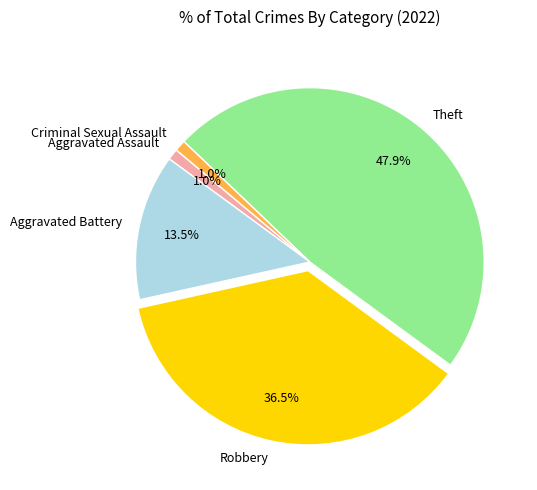

Count the number of slices in the pie.

5